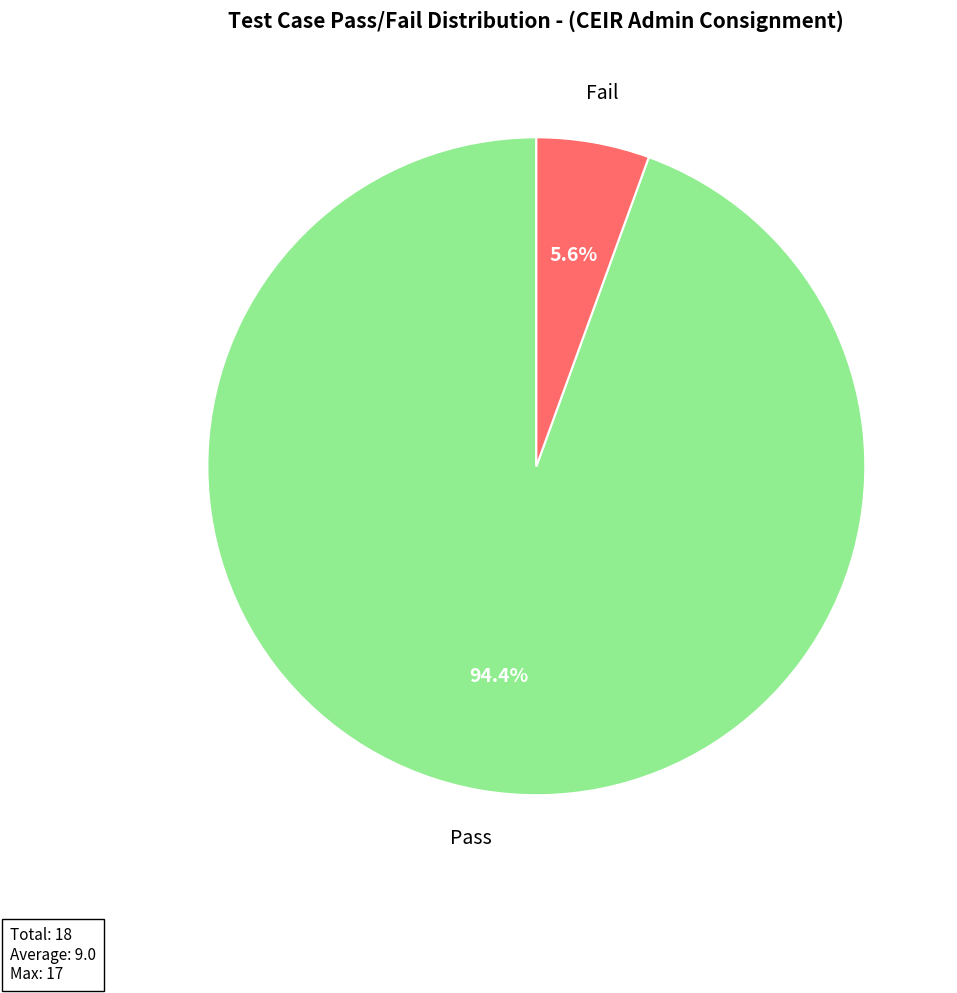

Does any single category account for the majority?

Yes